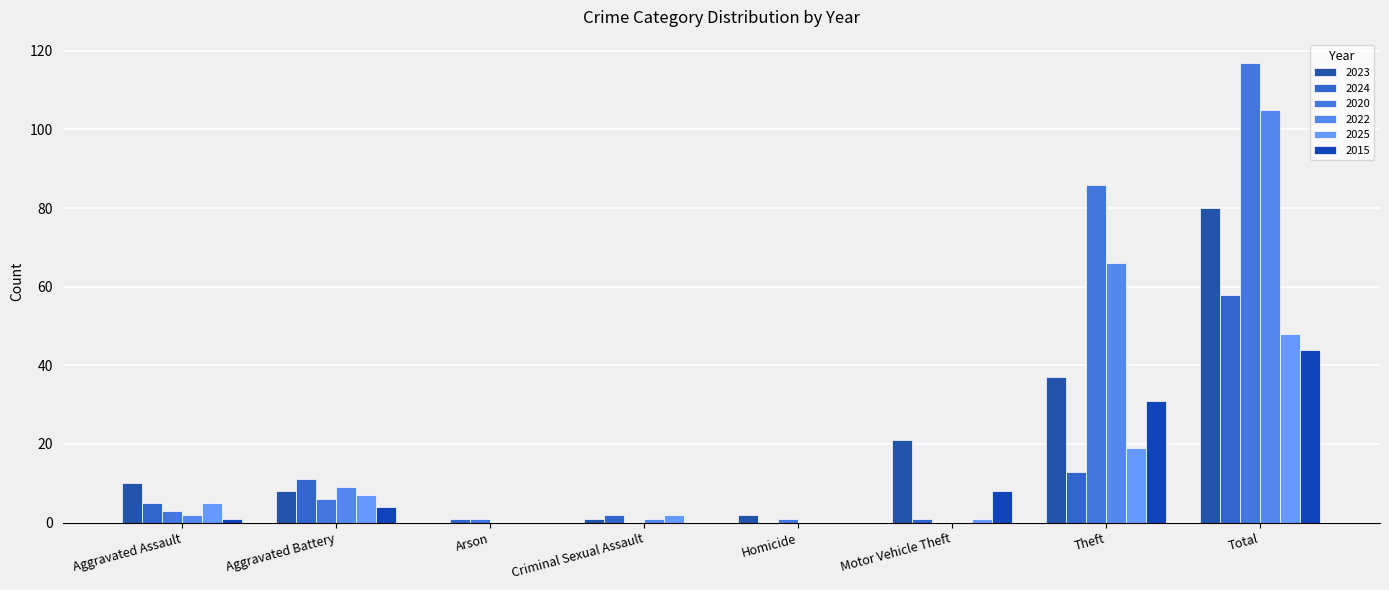

The value of 2025 at Theft is 19. True or false?

True